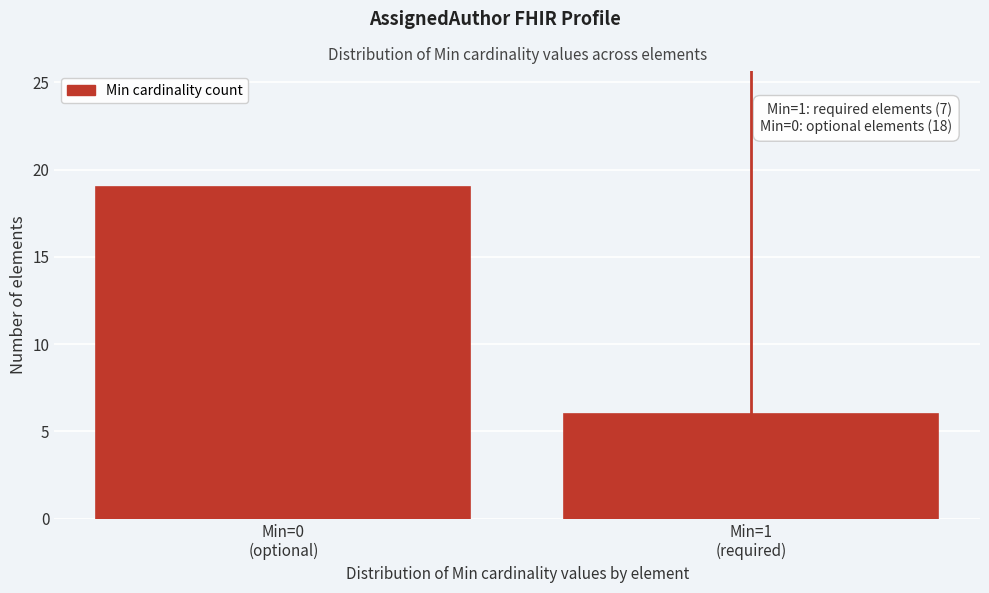

Reading left to right, list all the values displayed in this chart.

19	6